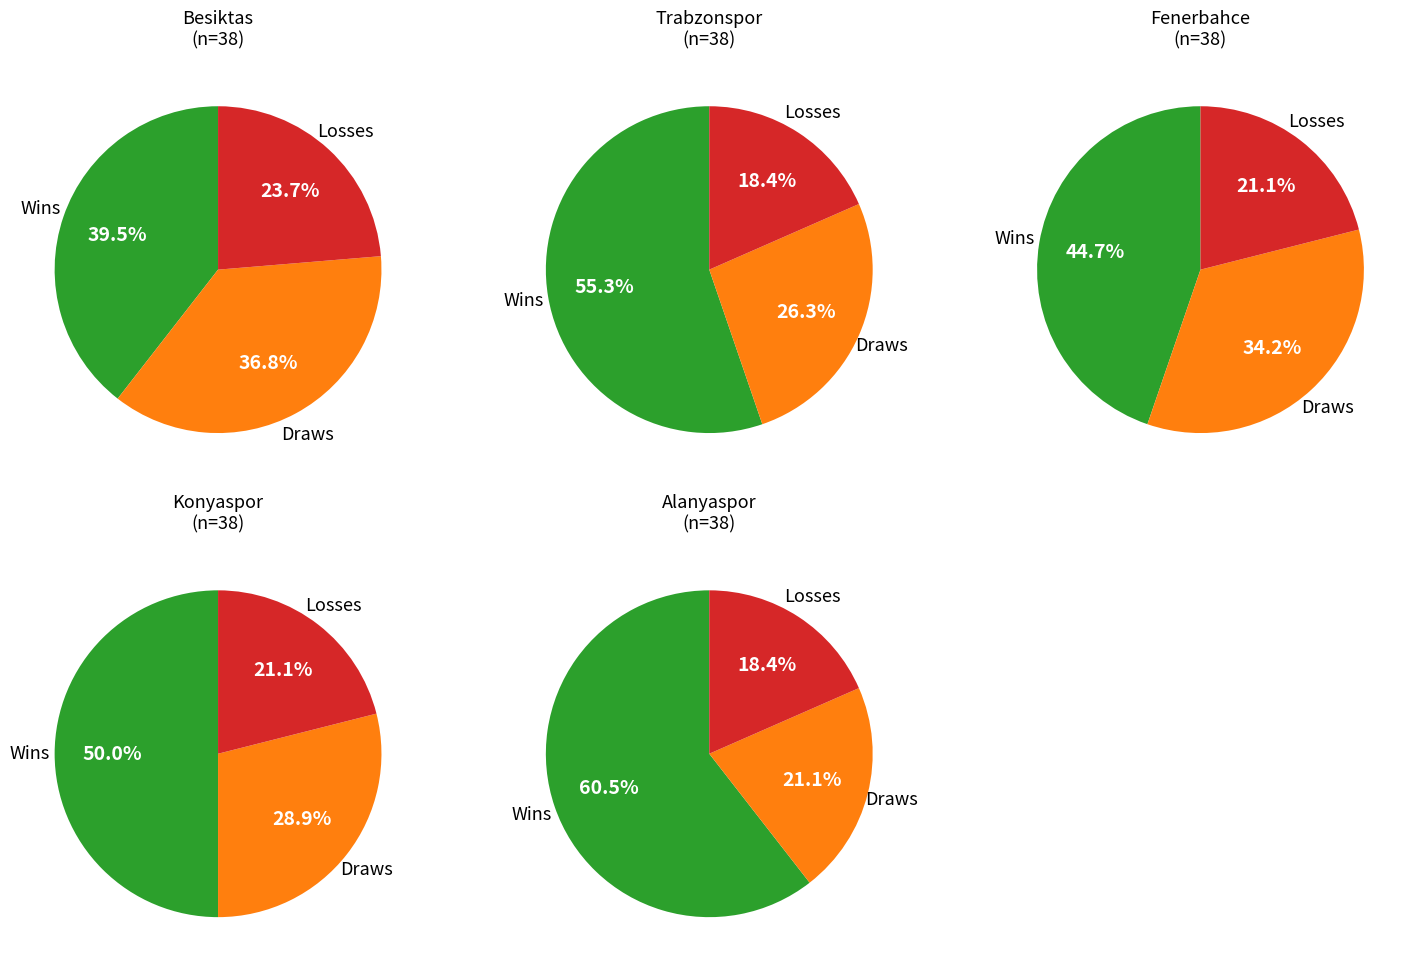

Is it true that Galatasaray A.S. is 22% of the pie?

False